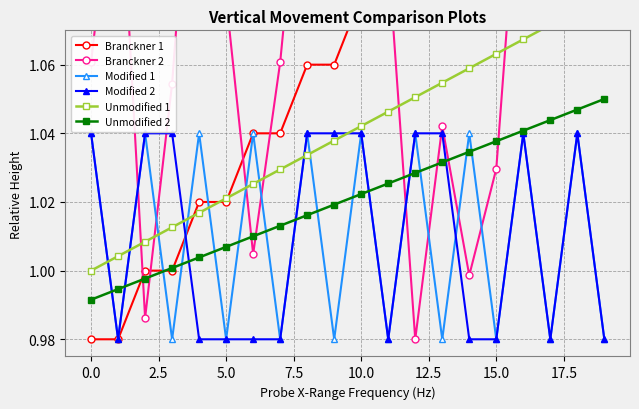

Which has a higher value, 10 or 16?

16